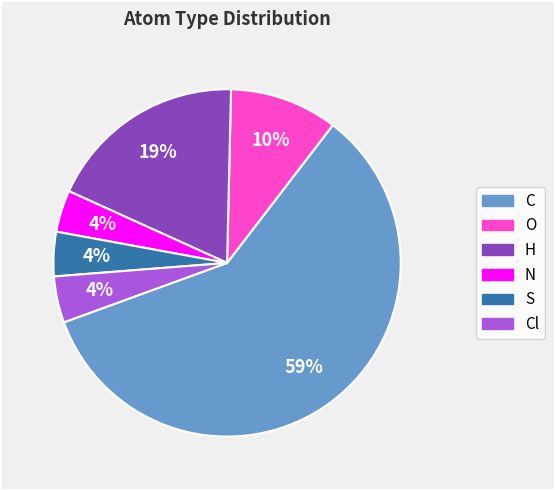

To the nearest percent, what is the difference between the largest and smallest slice percentages?

55%